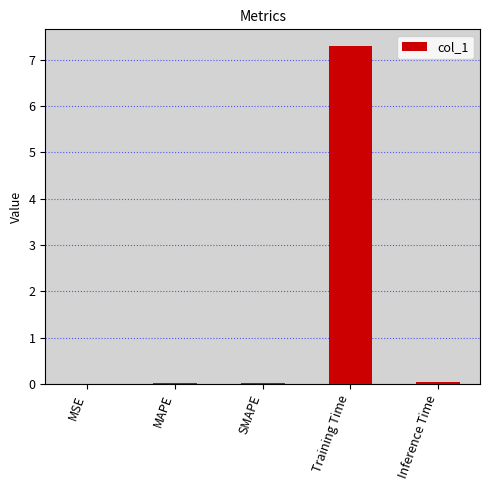

True or false: the data shows 0.0 at MSE.

True